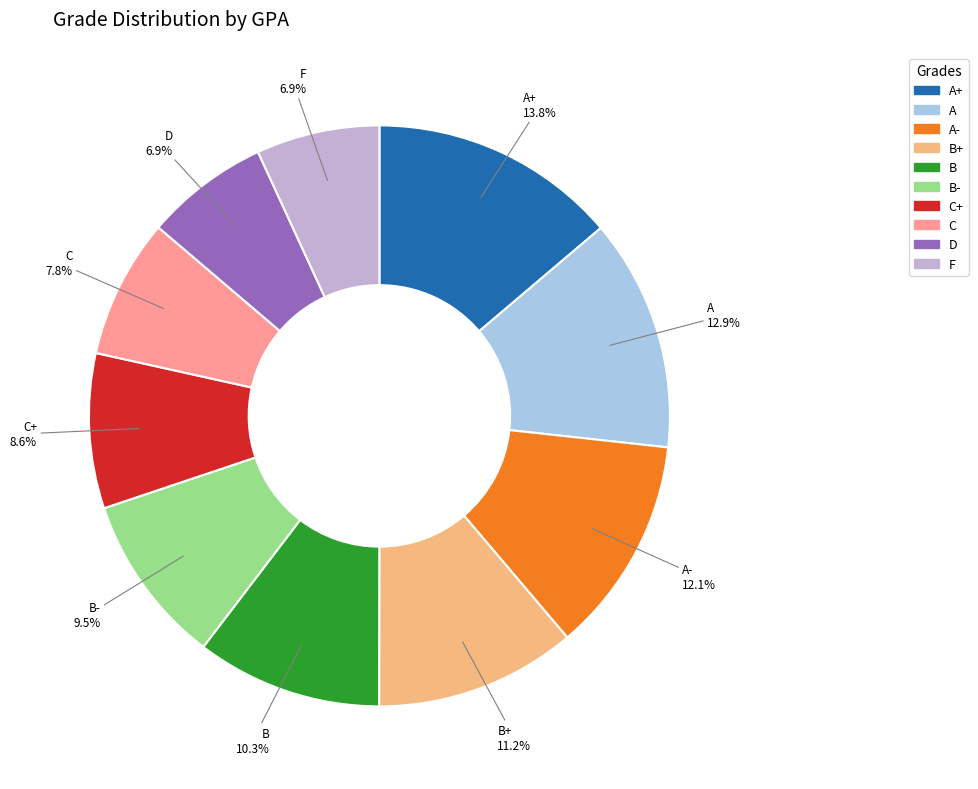

How many segments does this pie chart have?

10